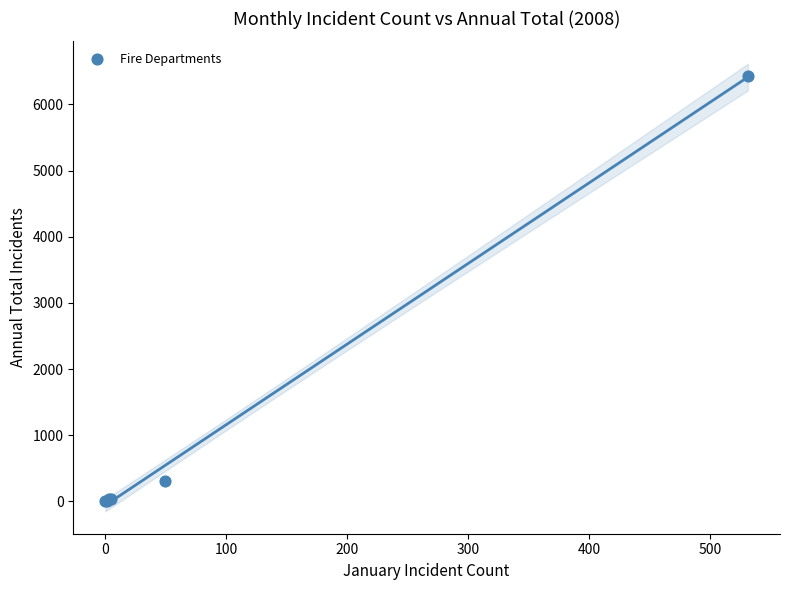

What Y value in the scatter plot is closest to 3218?

317